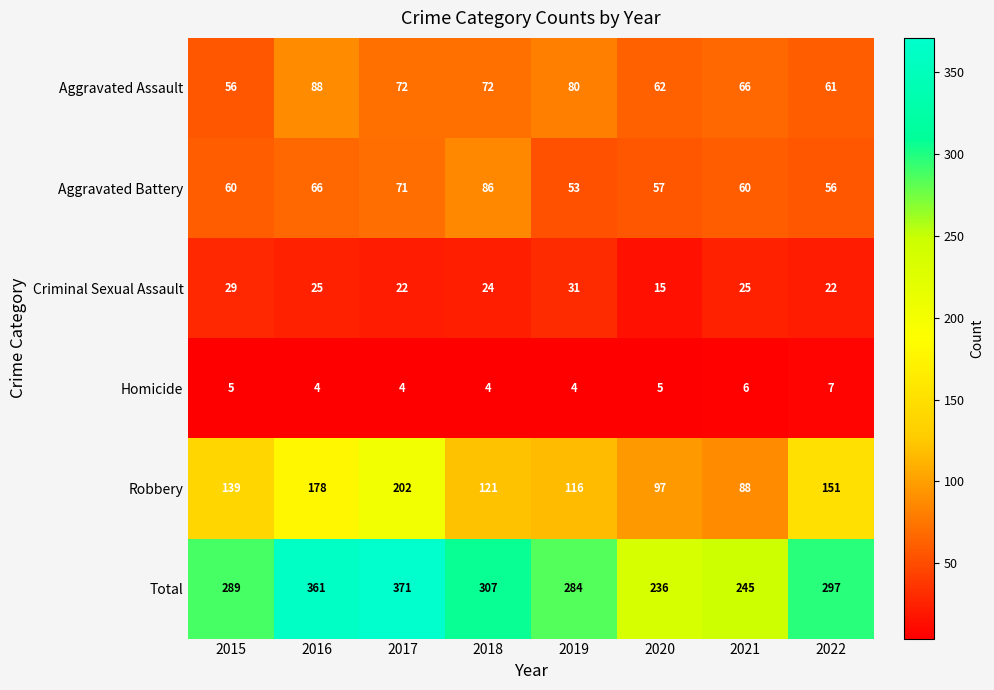

Rank the series by their maximum value, from lowest to highest.

Homicide, Criminal Sexual Assault, Aggravated Battery, Aggravated Assault, Robbery, Total